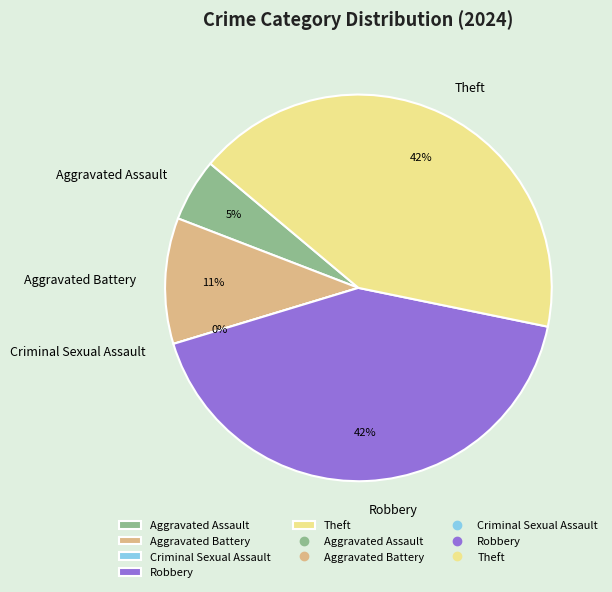

What percentage is the Aggravated Assault slice, to the nearest percent?

5%